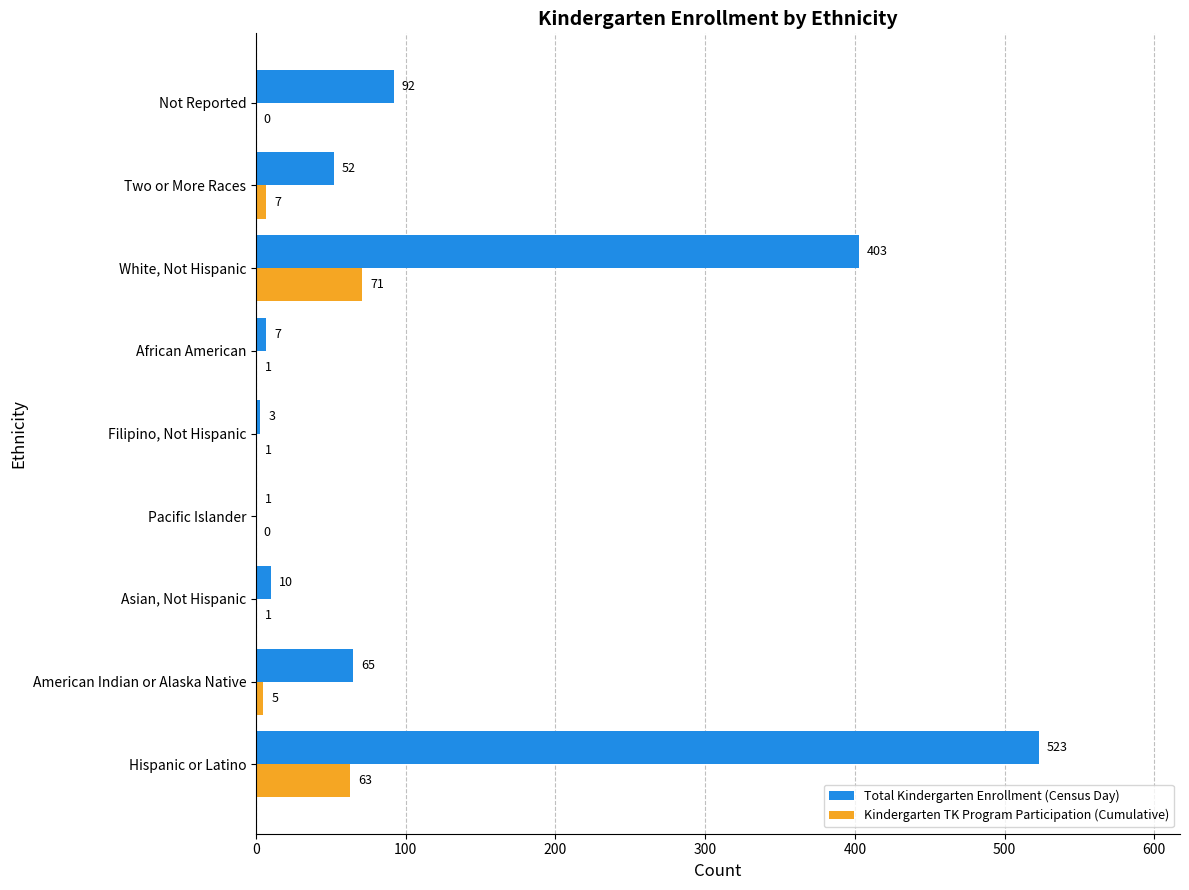

Which series has the largest total across all categories?

Total Kindergarten Enrollment (Census Day)